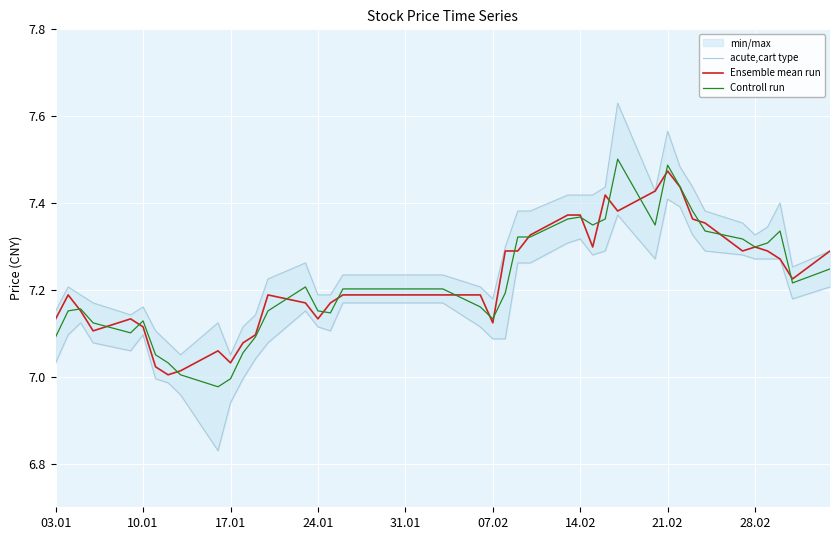

What is the difference between the maximum and minimum values in the Ensemble mean run series?

0.5